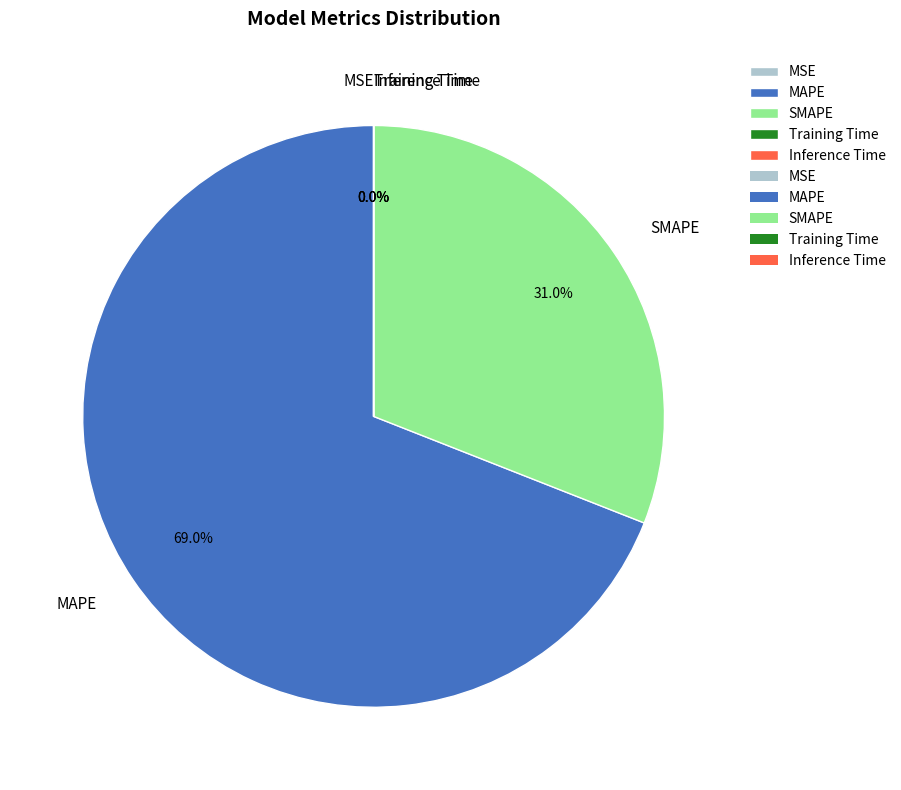

How much of the chart is everything except SMAPE?

69.0%